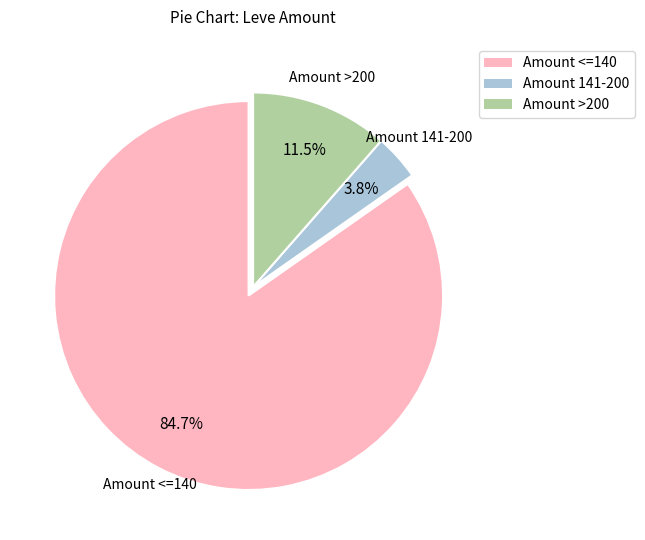

Which has a higher value, Amount 141-200 or Amount <=140?

Amount <=140